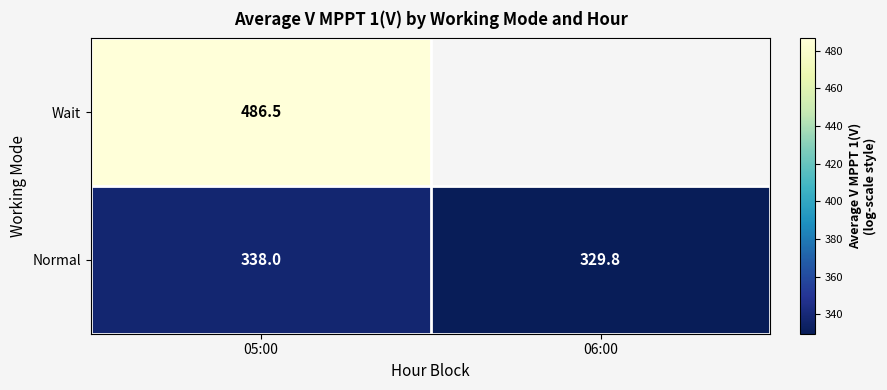

Is the value of Normal at 06:00 greater than the value of Wait at 06:00?

No